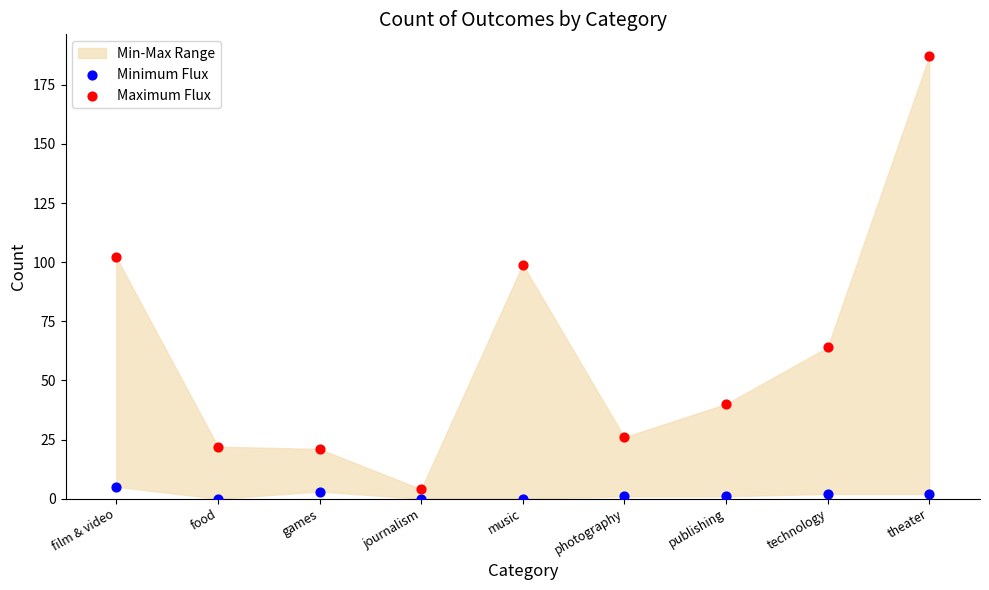

Across all data points, what is the range of Y values (max minus min)?

187